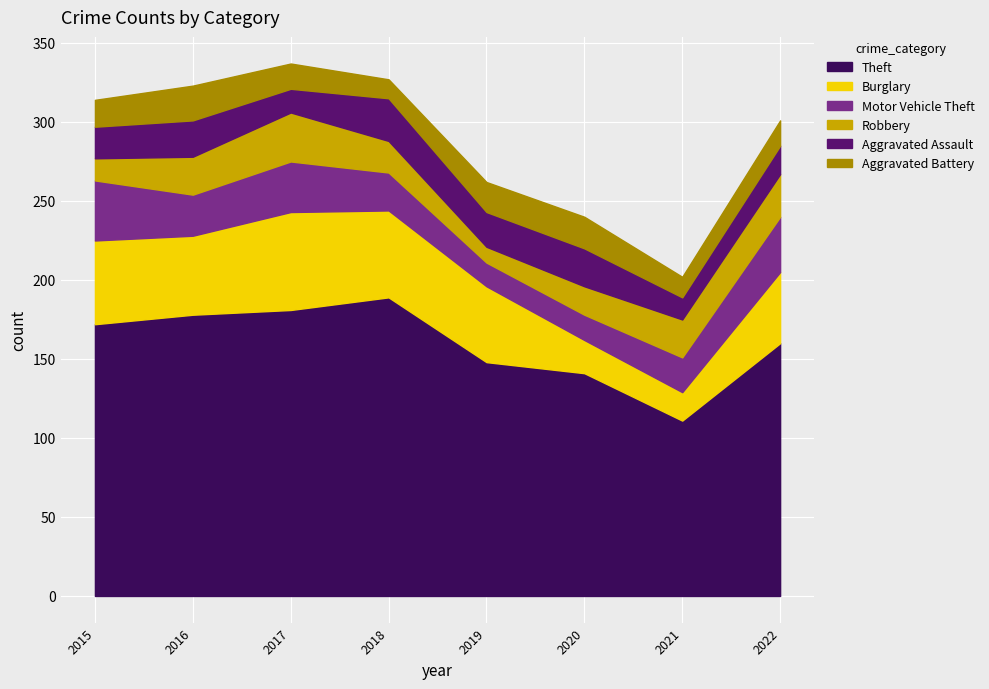

Reading left to right, extract all data points from this chart.

Theft: 172	178	181	189	148	141	111	160
Burglary: 53	50	62	55	48	21	18	45
Motor Vehicle Theft: 38	26	32	24	15	16	22	35
Robbery: 14	24	31	20	10	18	24	27
Aggravated Assault: 20	23	15	27	22	24	14	18
Aggravated Battery: 17	22	16	12	19	20	13	16